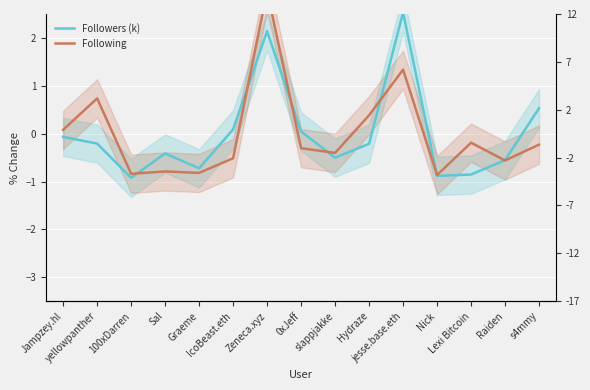

At which category is the sum across all series the highest?

Zeneca.xyz